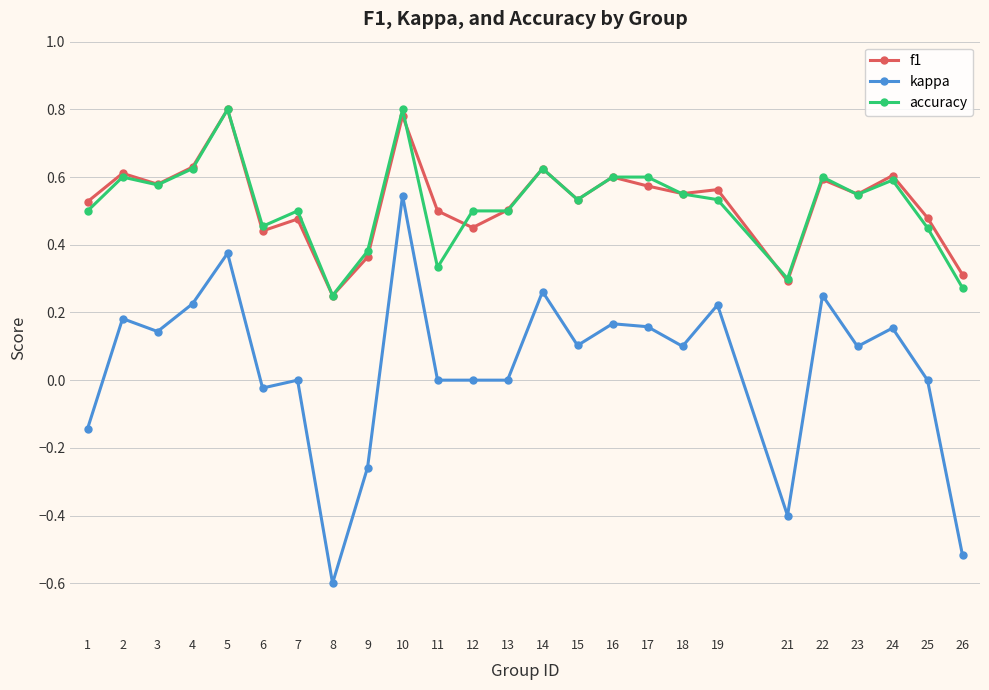

True or false: f1 and kappa intersect in this chart.

False